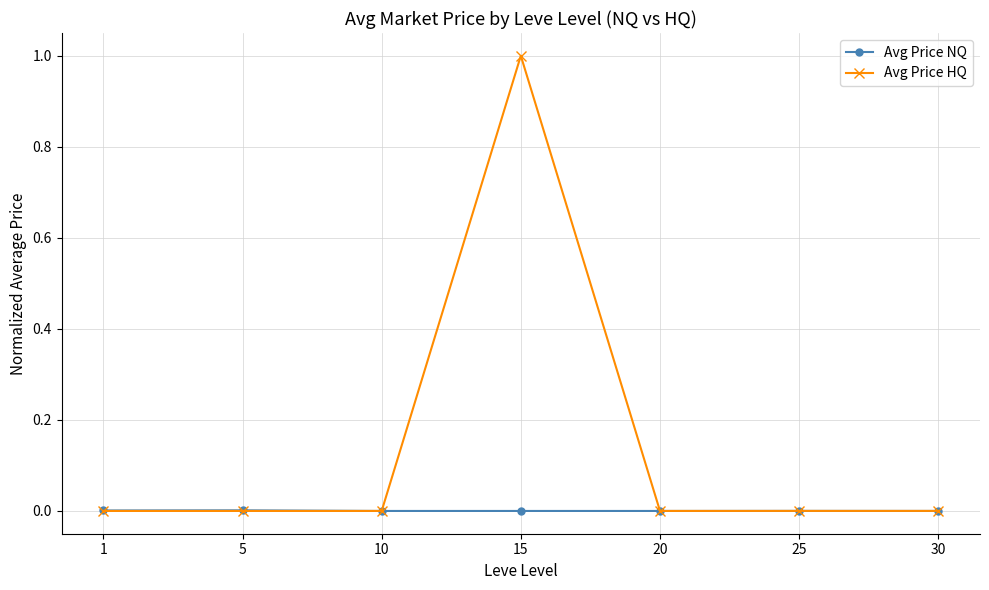

Rank the series by their maximum value, from lowest to highest.

Avg Price NQ, Avg Price HQ